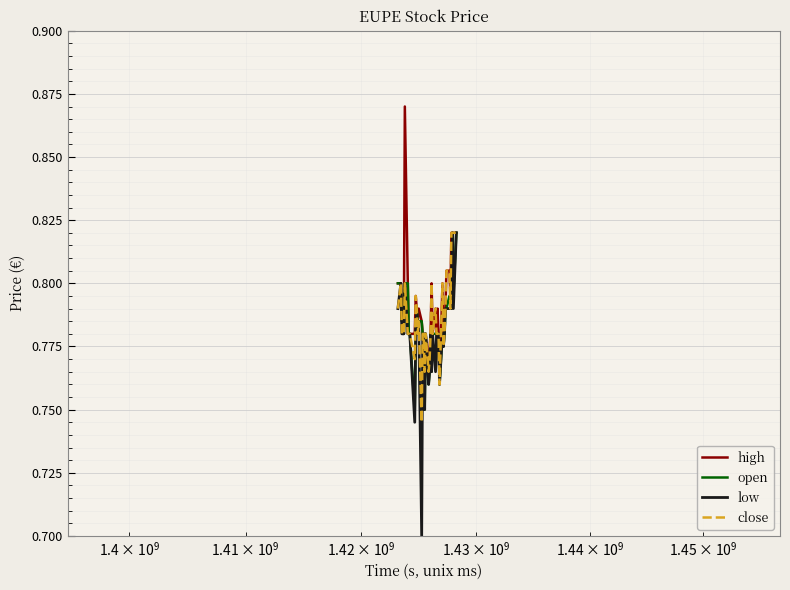

Which series has the largest range (max minus min)?

low